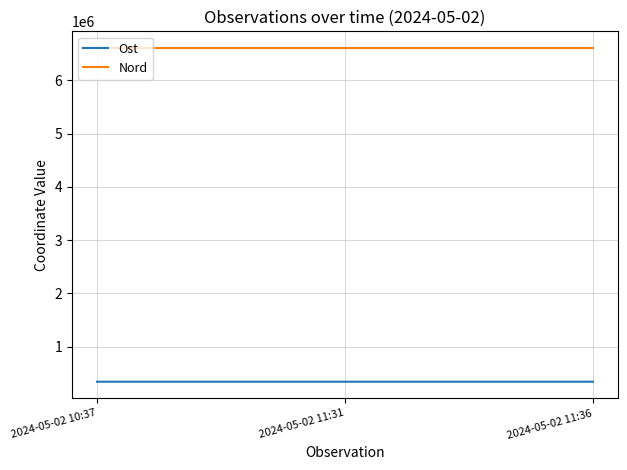

At 2024-05-02 11:31, list the series in order from largest to smallest.

Nord, Ost